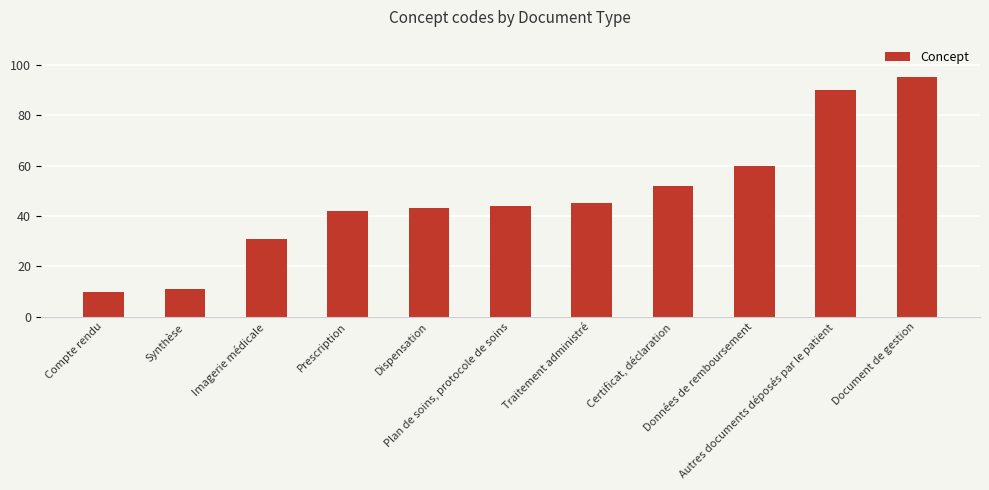

Reading left to right, transcribe all the data shown in this chart.

Compte rendu=10	Synthèse=11	Imagerie médicale=31	Prescription=42	Dispensation=43	Plan de soins, protocole de soins=44	Traitement administré=45	Certificat, déclaration=52	Données de remboursement=60	Autres documents déposés par le patient=90	Document de gestion=95